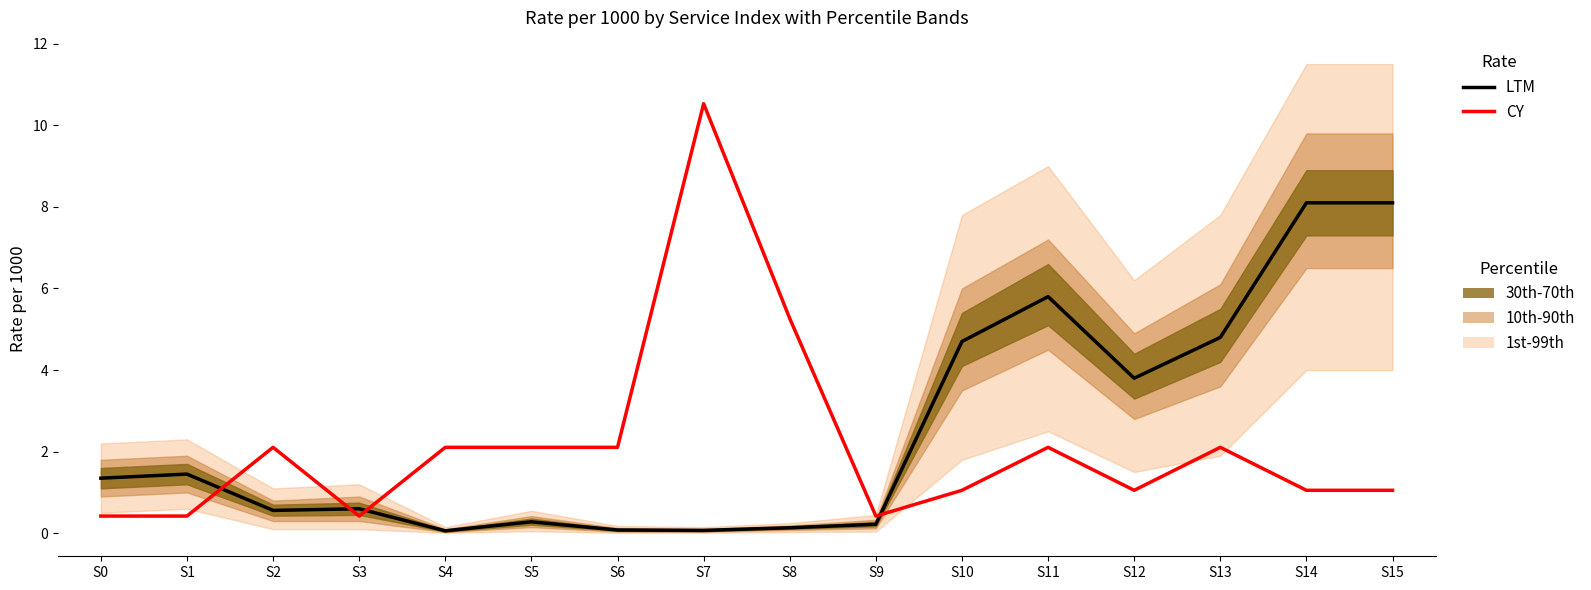

What is the total value across all series at S9?

0.6